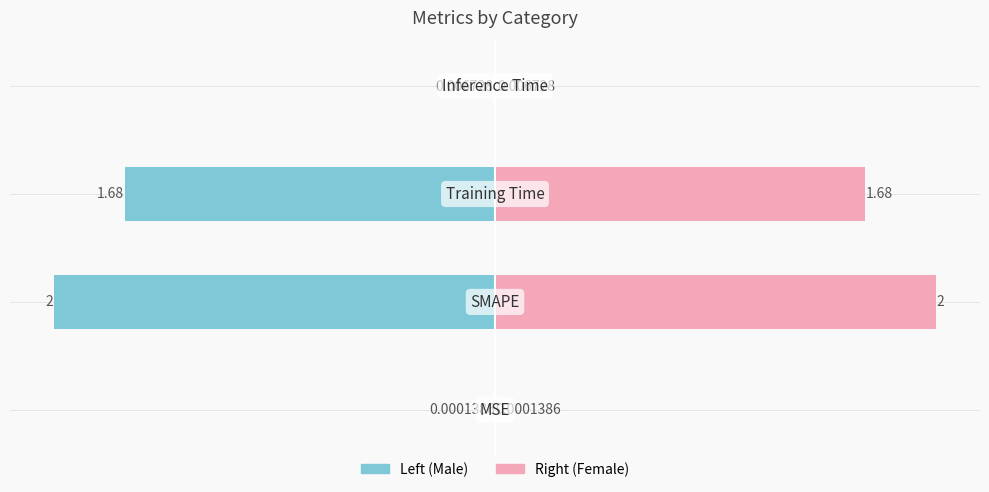

Reading left to right, transcribe all the data shown in this chart.

MSE=0.0	SMAPE=2.0	Training Time=1.7	Inference Time=0.0